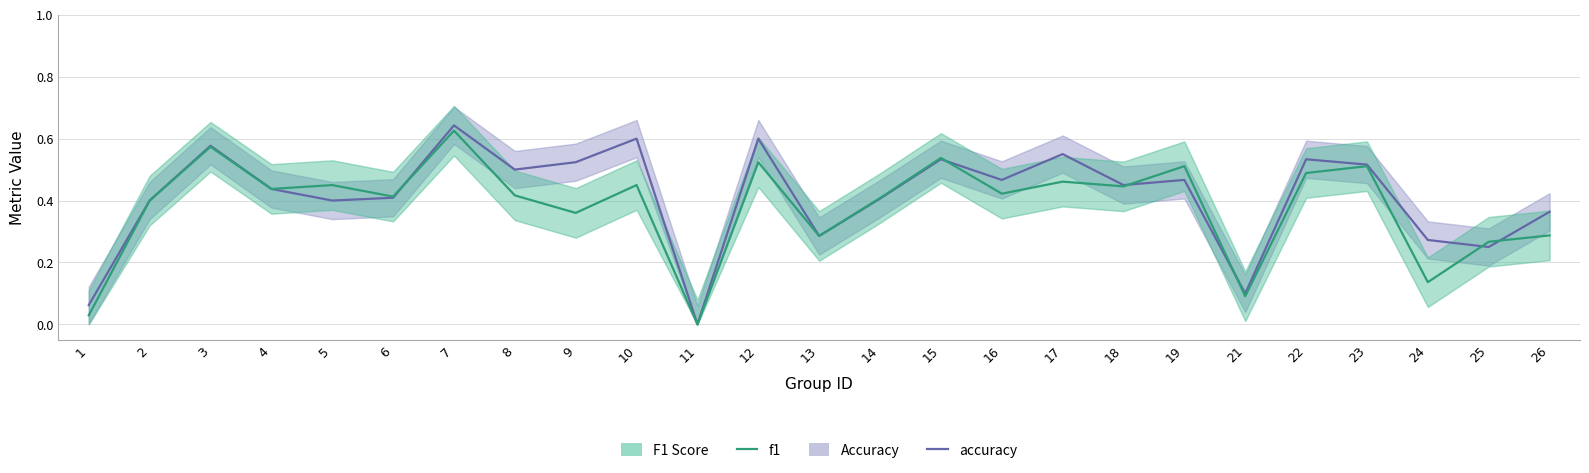

Reading left to right, what are all the values shown in this chart?

accuracy: 1=0.1	2=0.4	3=0.6	4=0.4	5=0.4	6=0.4	7=0.6	8=0.5	9=0.5	10=0.6	11=0.0	12=0.6	13=0.3	14=0.4	15=0.5	16=0.5	17=0.6	18=0.5	19=0.5	21=0.1	22=0.5	23=0.5	24=0.3	25=0.2	26=0.4
f1: 1=0.0	2=0.4	3=0.6	4=0.4	5=0.5	6=0.4	7=0.6	8=0.4	9=0.4	10=0.5	11=0.0	12=0.5	13=0.3	14=0.4	15=0.5	16=0.4	17=0.5	18=0.4	19=0.5	21=0.1	22=0.5	23=0.5	24=0.1	25=0.3	26=0.3